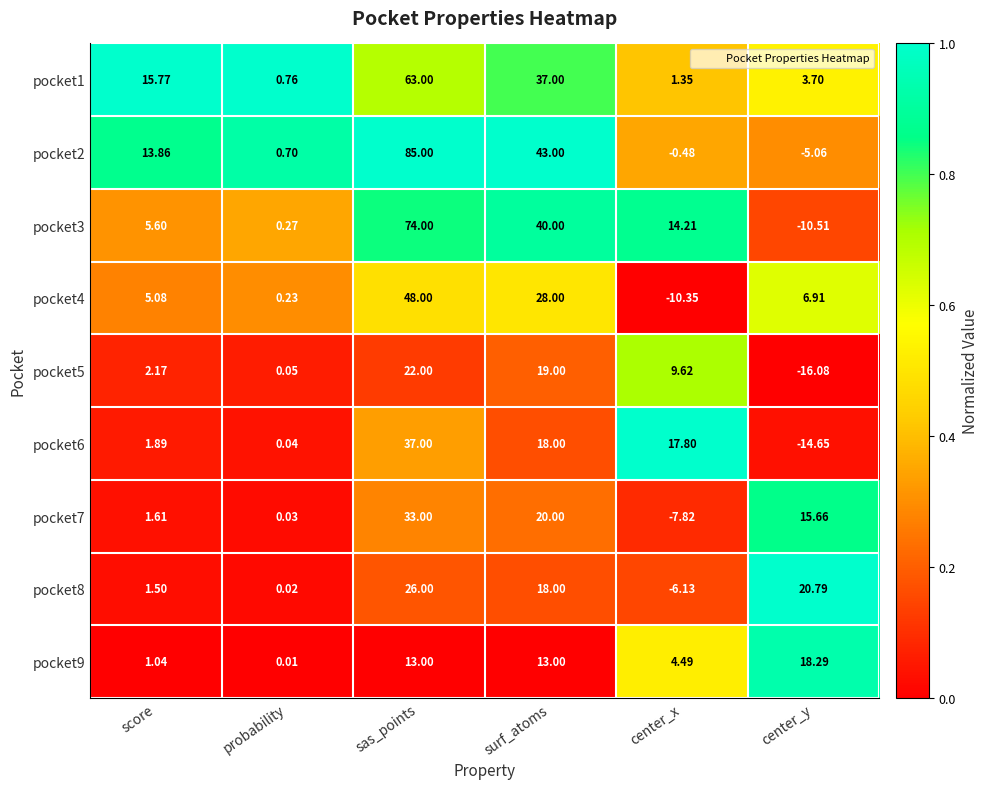

List the series in order of their peak value, lowest first.

pocket9, pocket5, pocket8, pocket7, pocket6, pocket4, pocket1, pocket3, pocket2